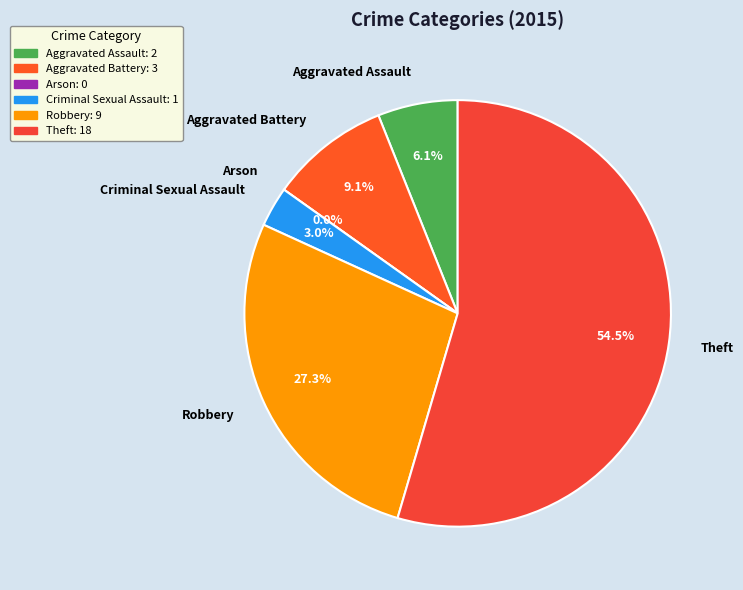

Is there any slice that represents more than half of the pie?

Yes